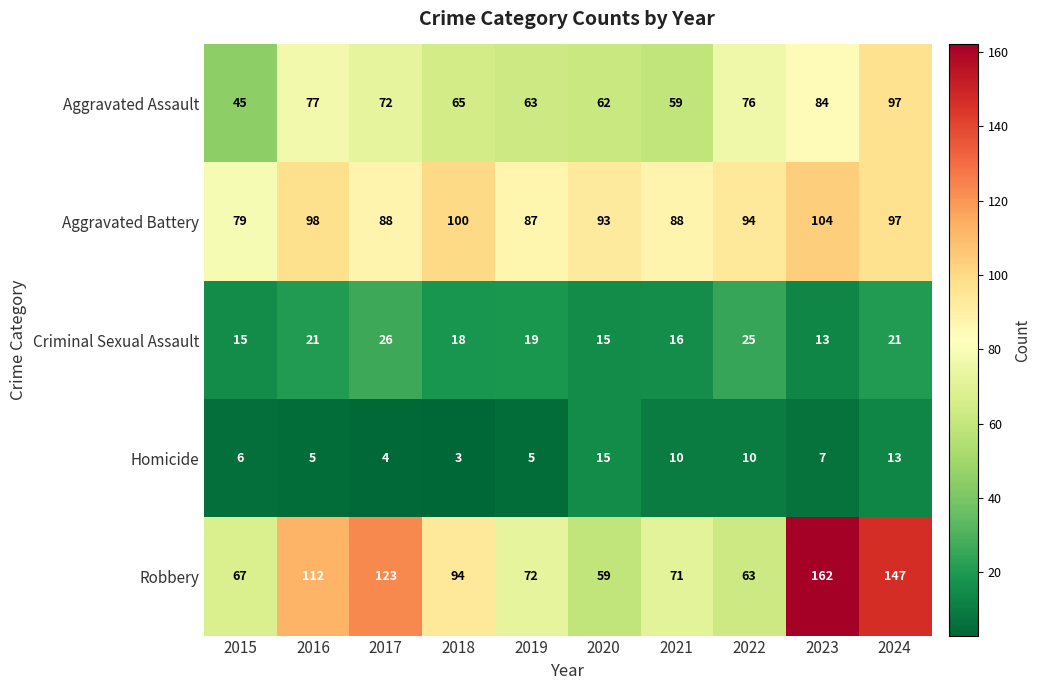

Between 2017 and 2019, which series saw the biggest shift?

Robbery